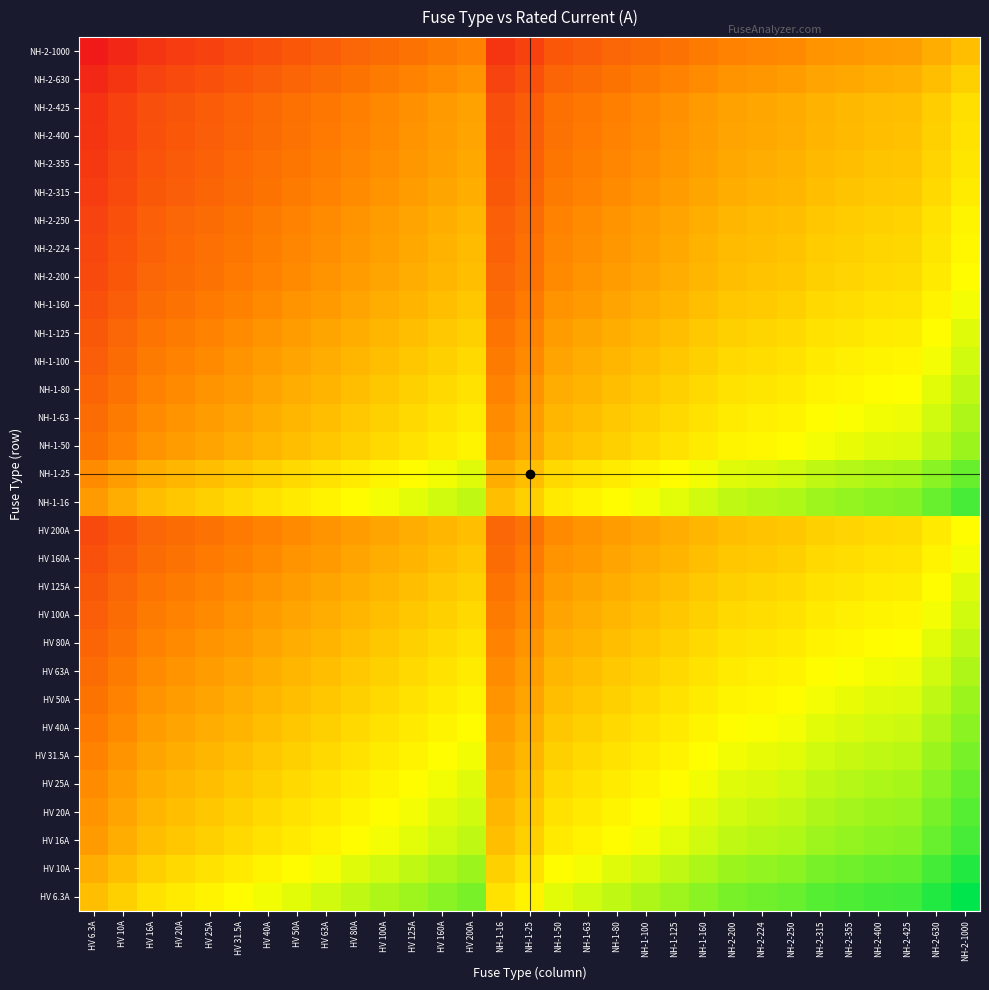

What is the total value across all series at HV 200A?

149.5